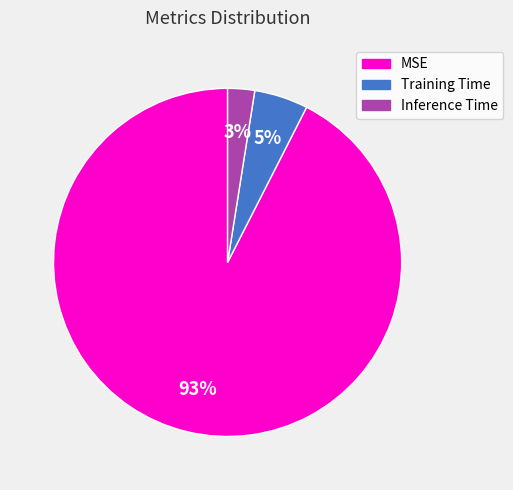

To the nearest percent, what is the combined percentage of MSE and Training Time?

97%